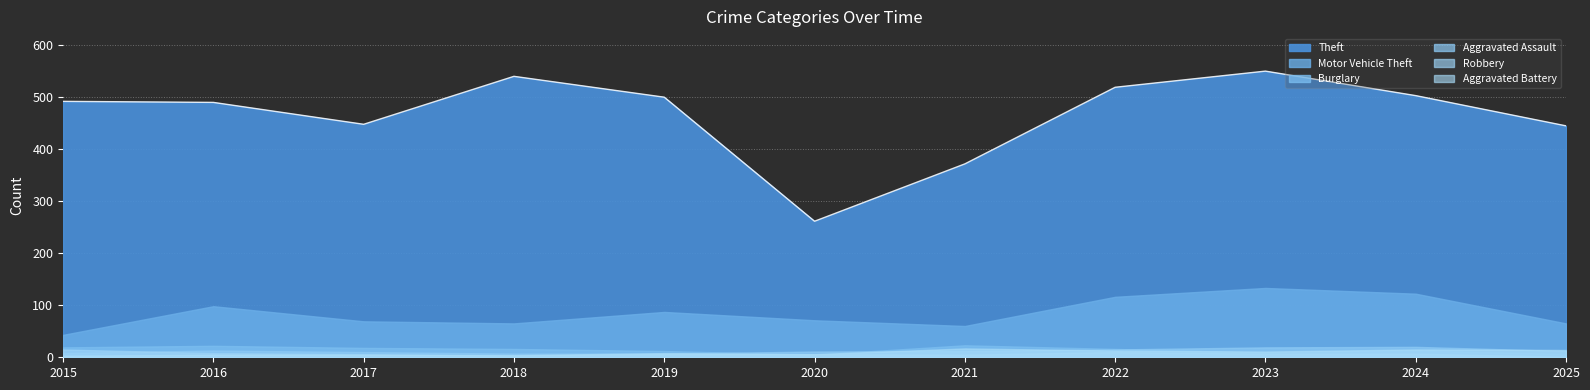

What is the value of the Aggravated Battery point at the 2nd from the left?

5